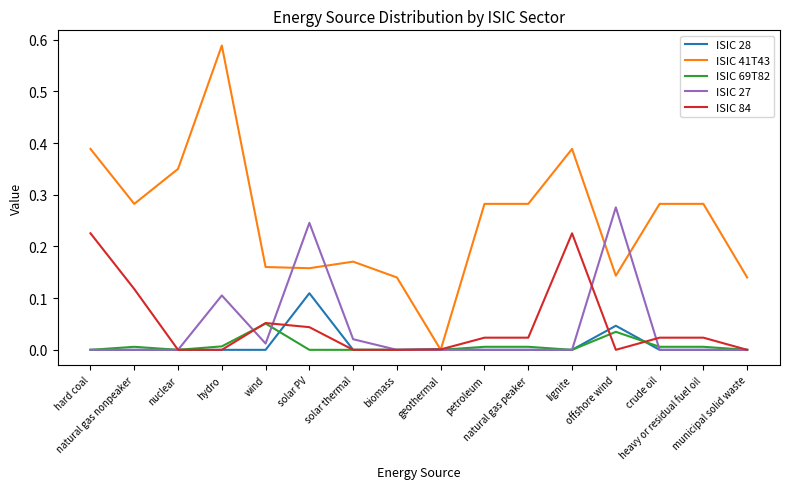

Which series has the largest total across all categories?

ISIC 41T43